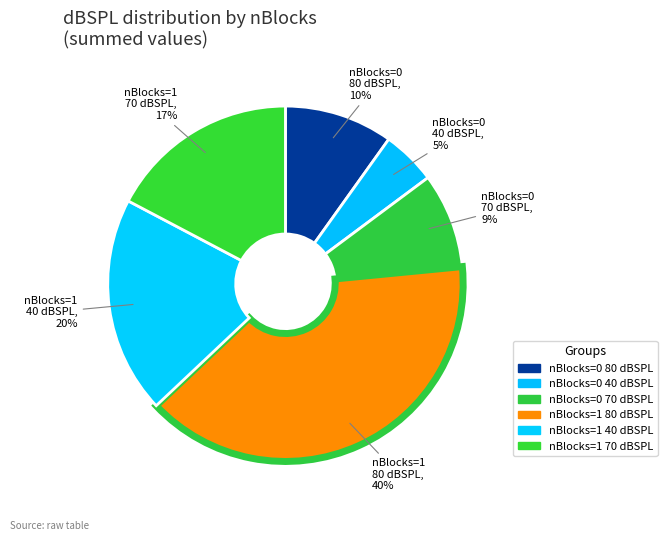

To the nearest percent, what is the average slice percentage?

17%